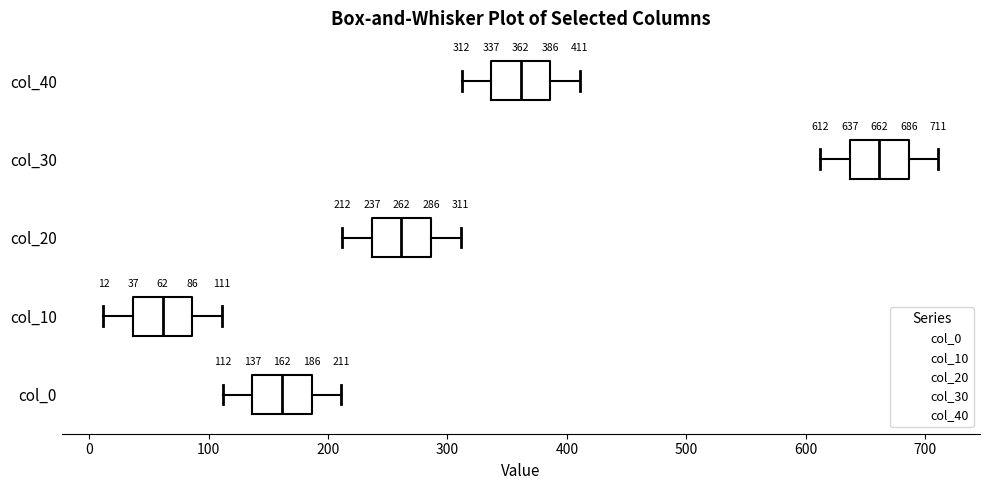

Which box's median line is the furthest to the left?

col_10